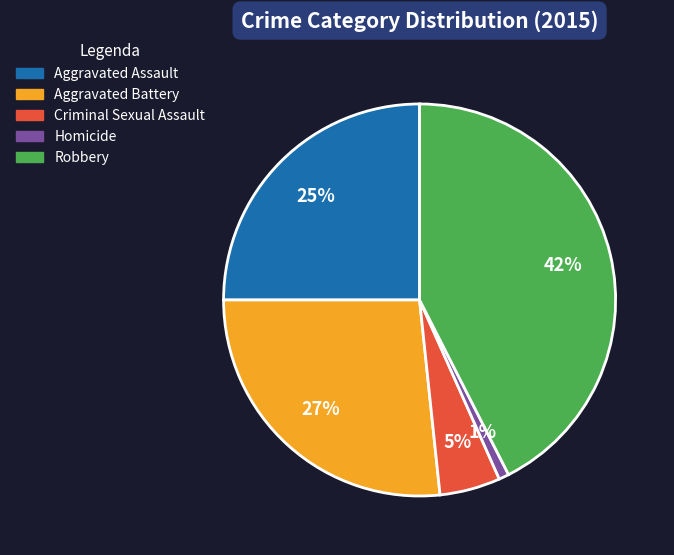

Which has a higher value, Aggravated Battery or Criminal Sexual Assault?

Aggravated Battery